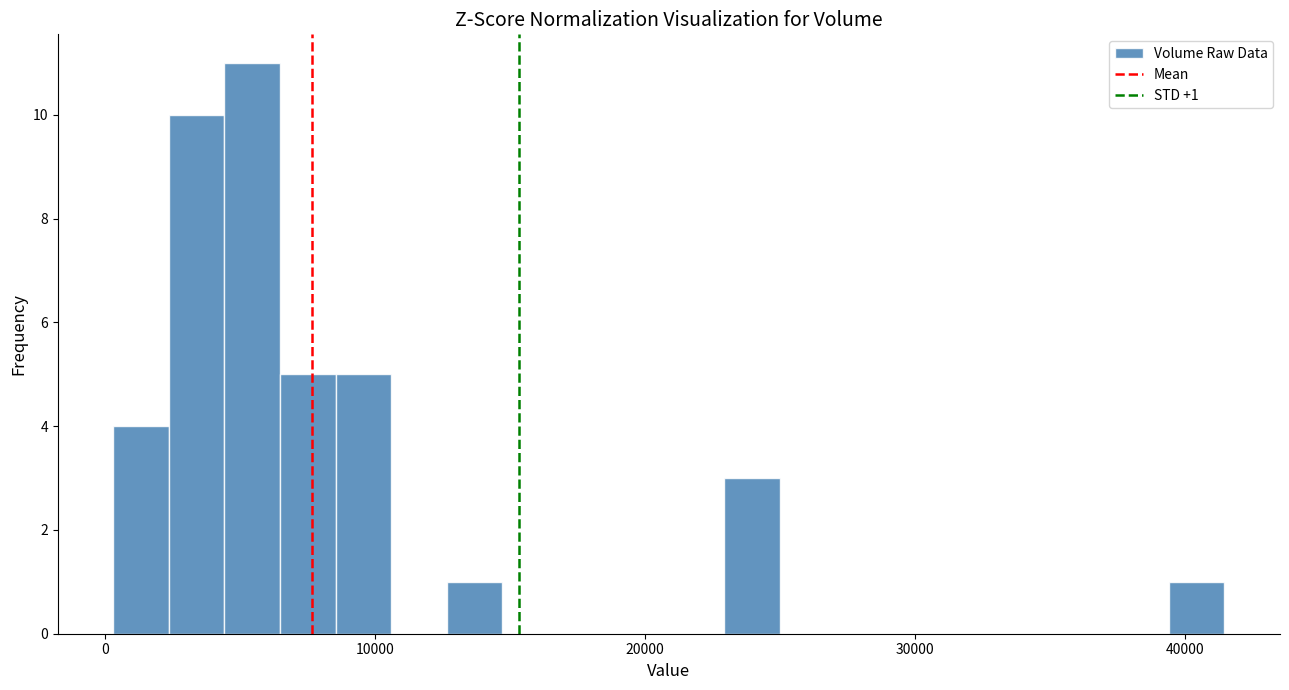

Around what value on the x-axis is the tallest bar? Give the approximate position of its centre, as read against the axis.

5000